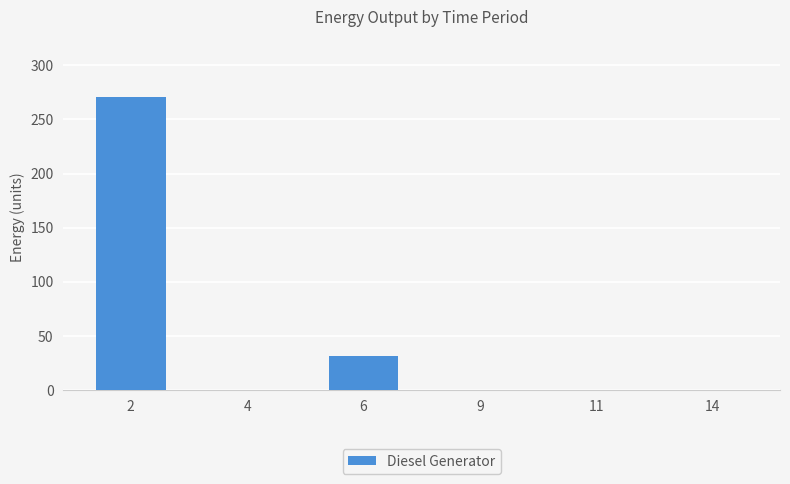

What is the difference between the values at 2 and 9?

271